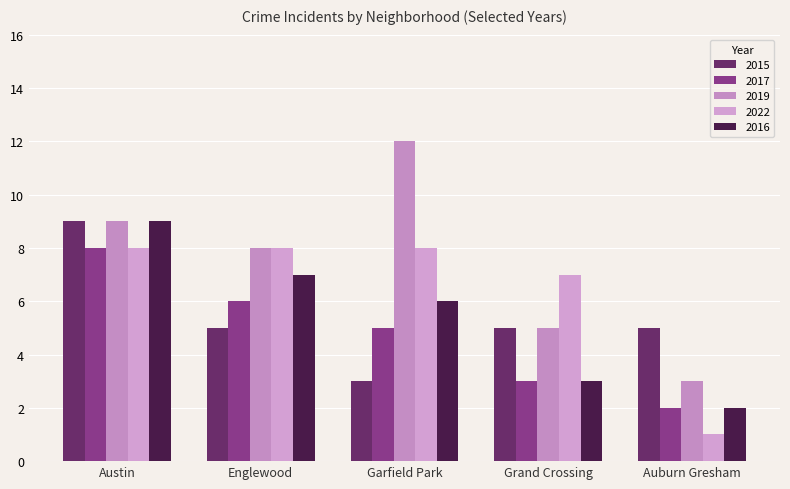

What are all the series names shown in the legend?

2015, 2017, 2019, 2022, 2016